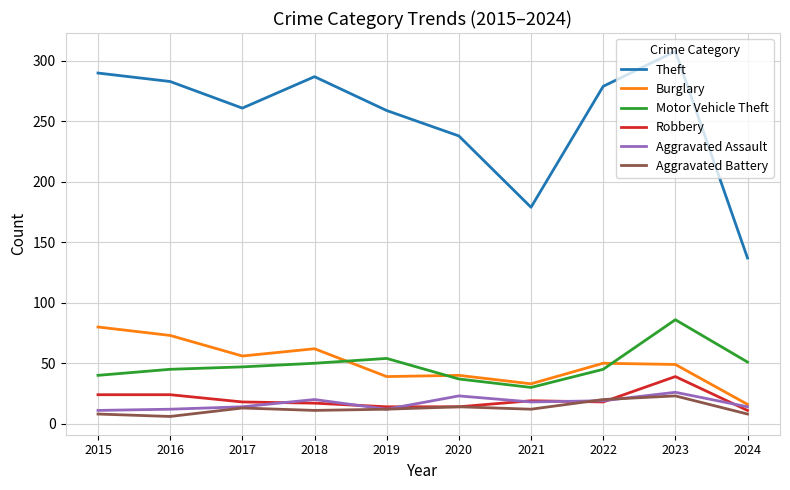

True or false: Aggravated Assault has more than 1 interior local peaks.

True